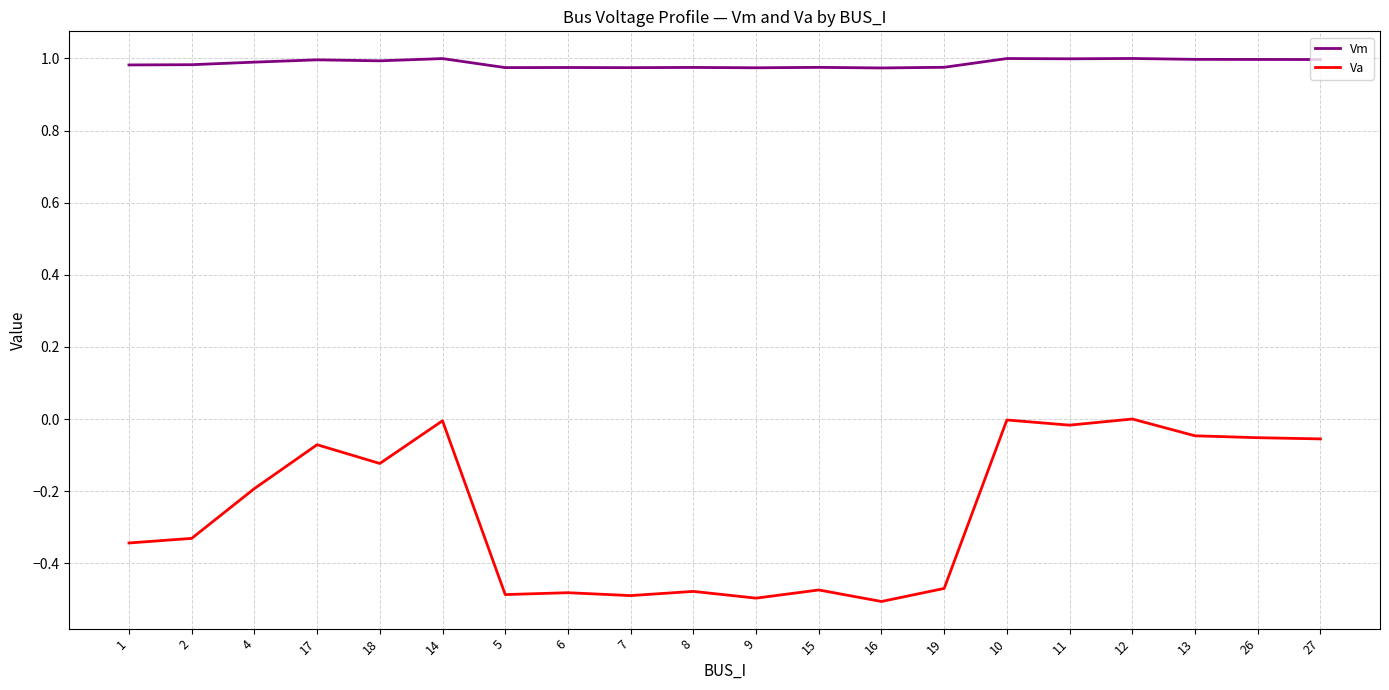

List the series in order of their overall mean, highest first.

Vm, Va